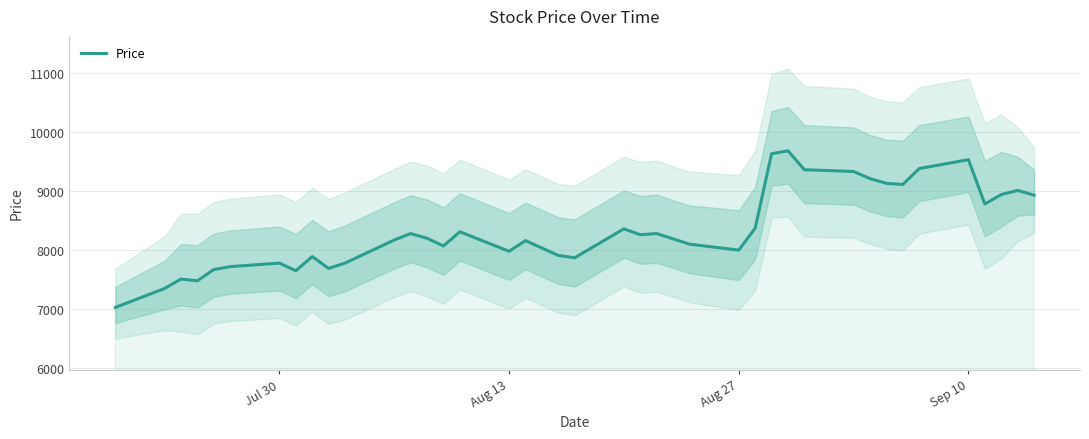

True or false: there are more than 0 points higher than both neighbors.

True